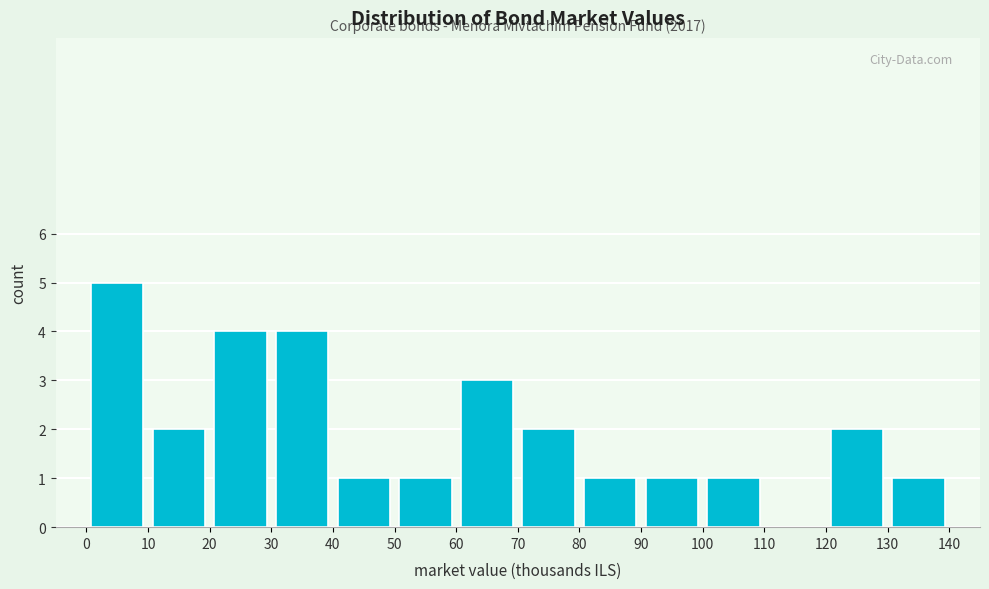

Which range on the x-axis has the tallest bar?

0 to 10